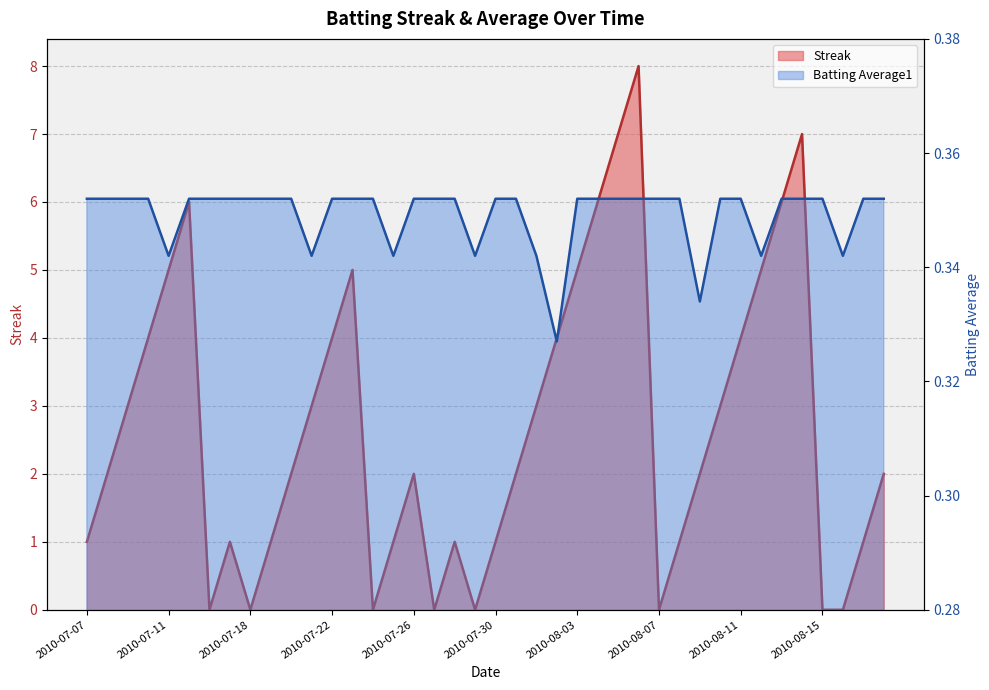

What is the difference between the second highest and minimum values in the Streak series?

7.0